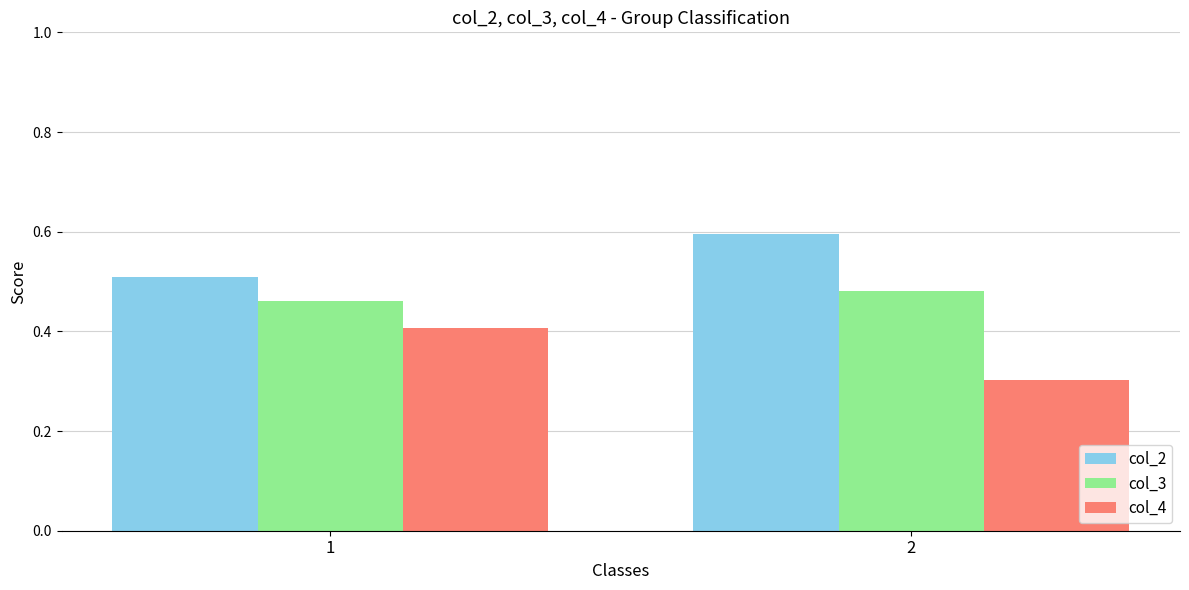

Which series has the widest spread of values?

col_4